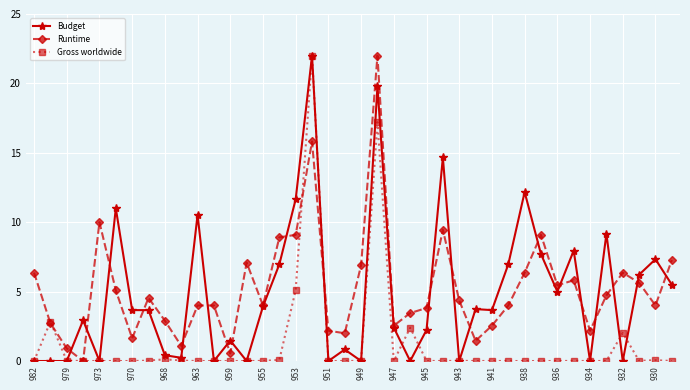

At how many categories does at least one series exceed 14?

3